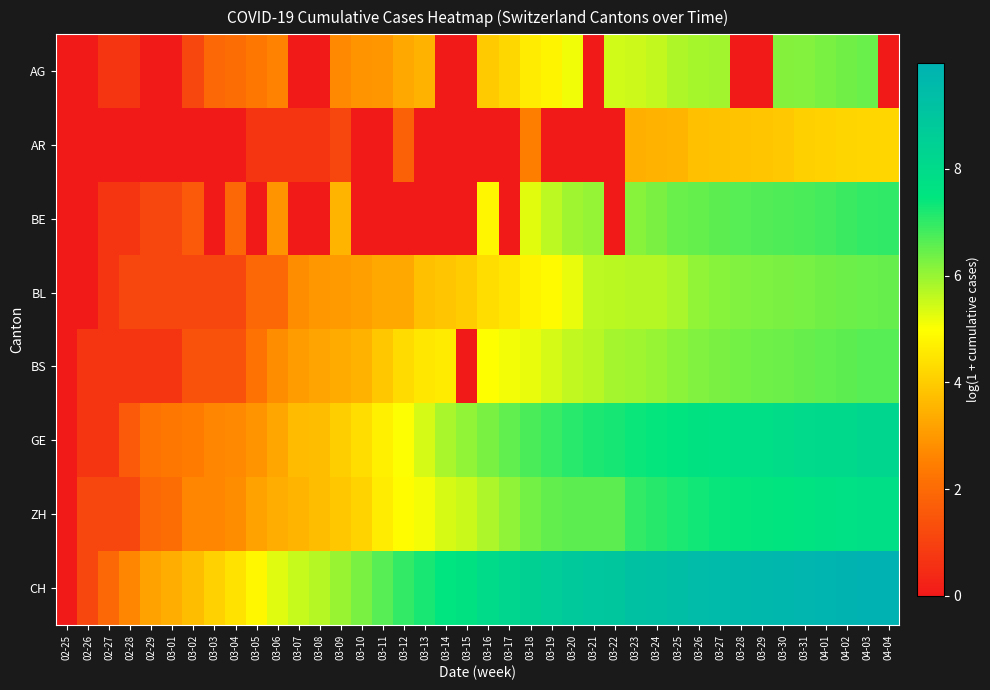

Which series has the widest spread of values?

CH